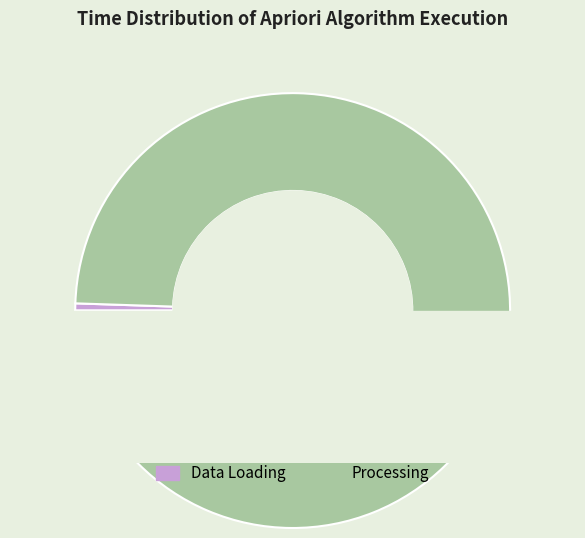

Is it true that Data Loading is 1% of the pie?

True